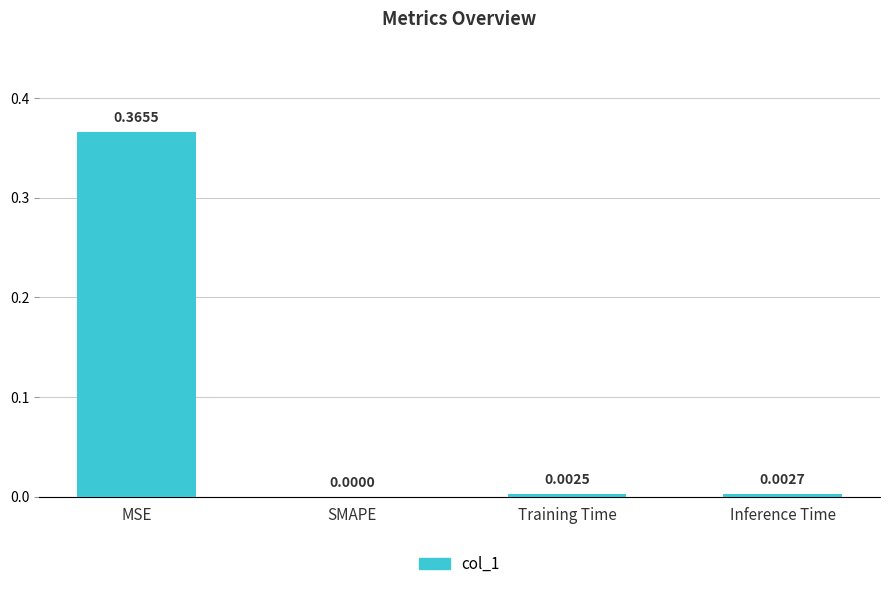

The value at SMAPE is 0.0. True or false?

True